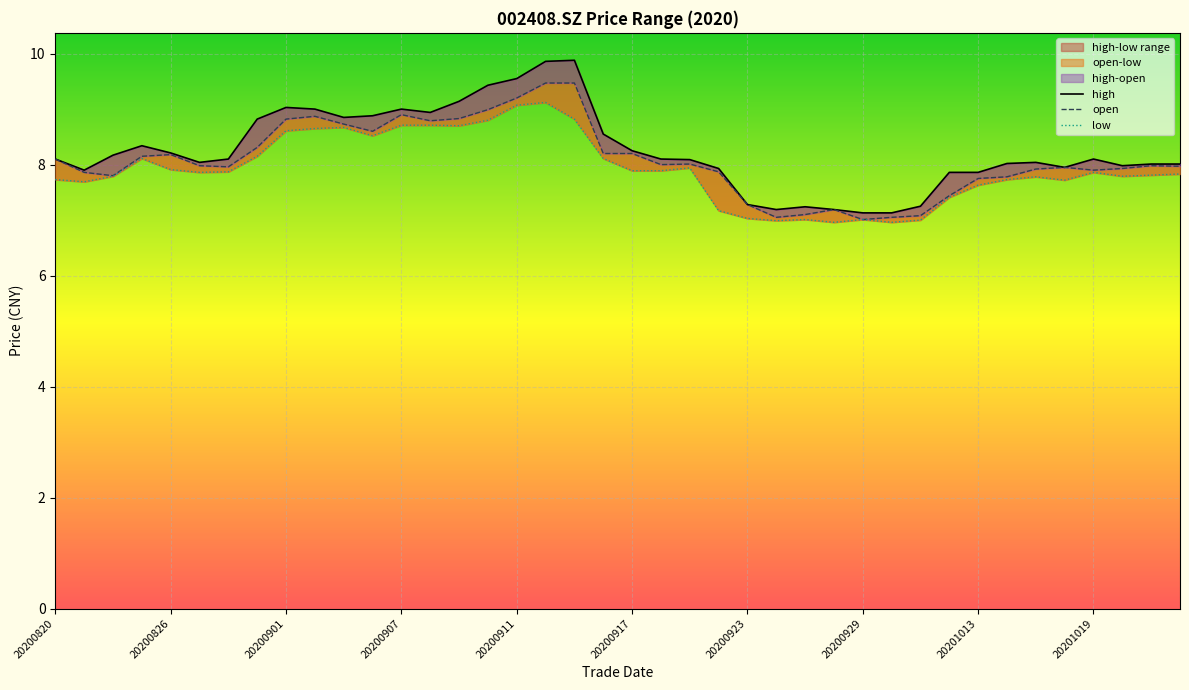

Which has a higher value, 30 or 20200901?

20200901